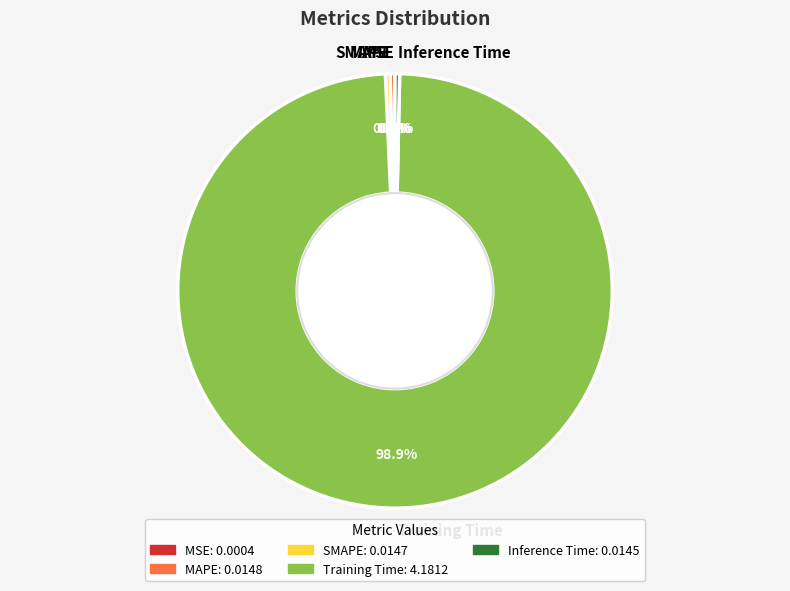

Is it true that Inference Time is 10% of the pie?

False